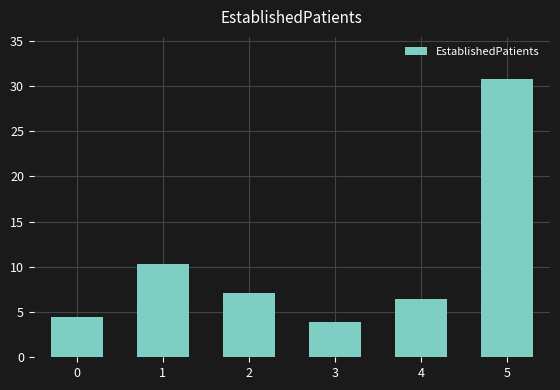

Count the number of values greater than 7.

3